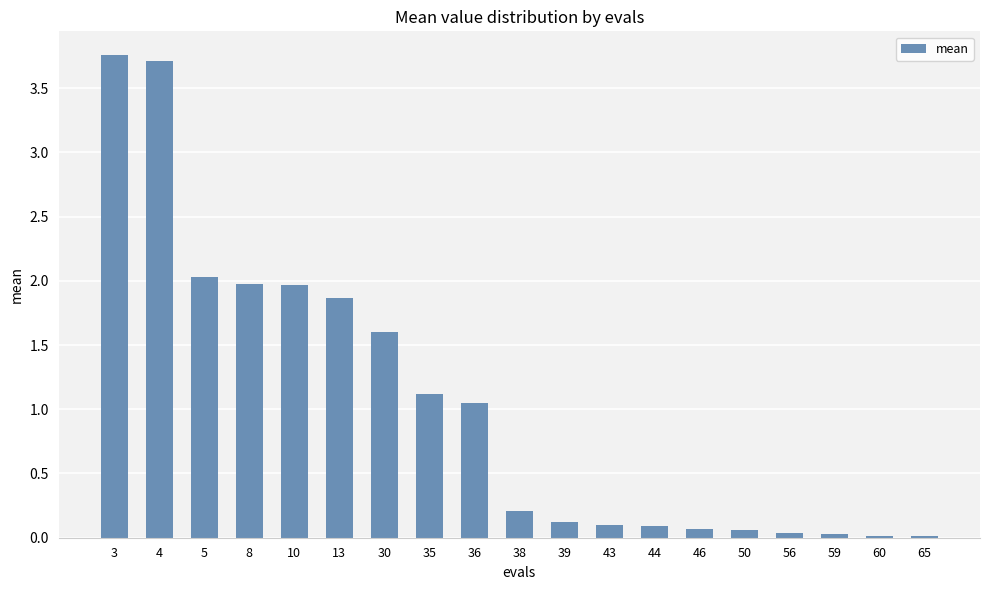

How many categories are shown in the chart?

19